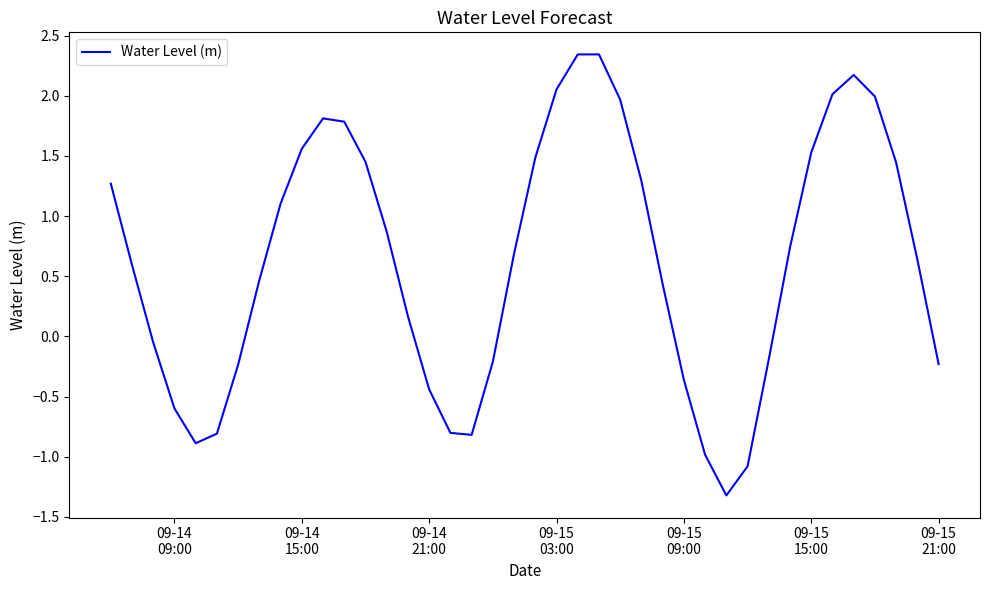

What is the smallest value displayed?

-1.3